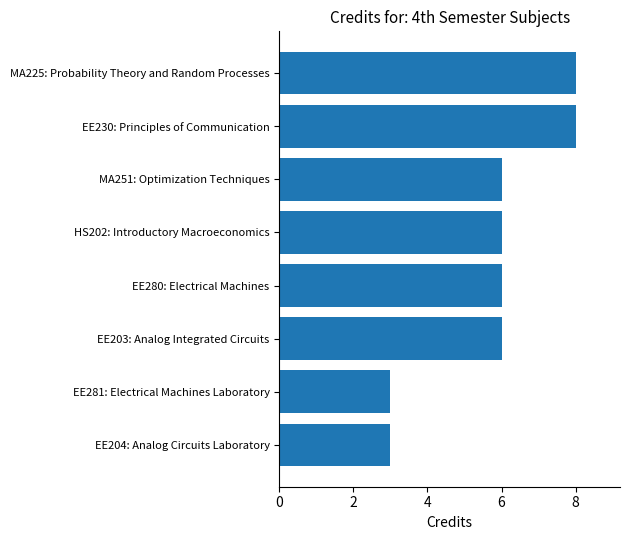

The chart shows a value of 4 at MA251: Optimization Techniques. True or false?

False